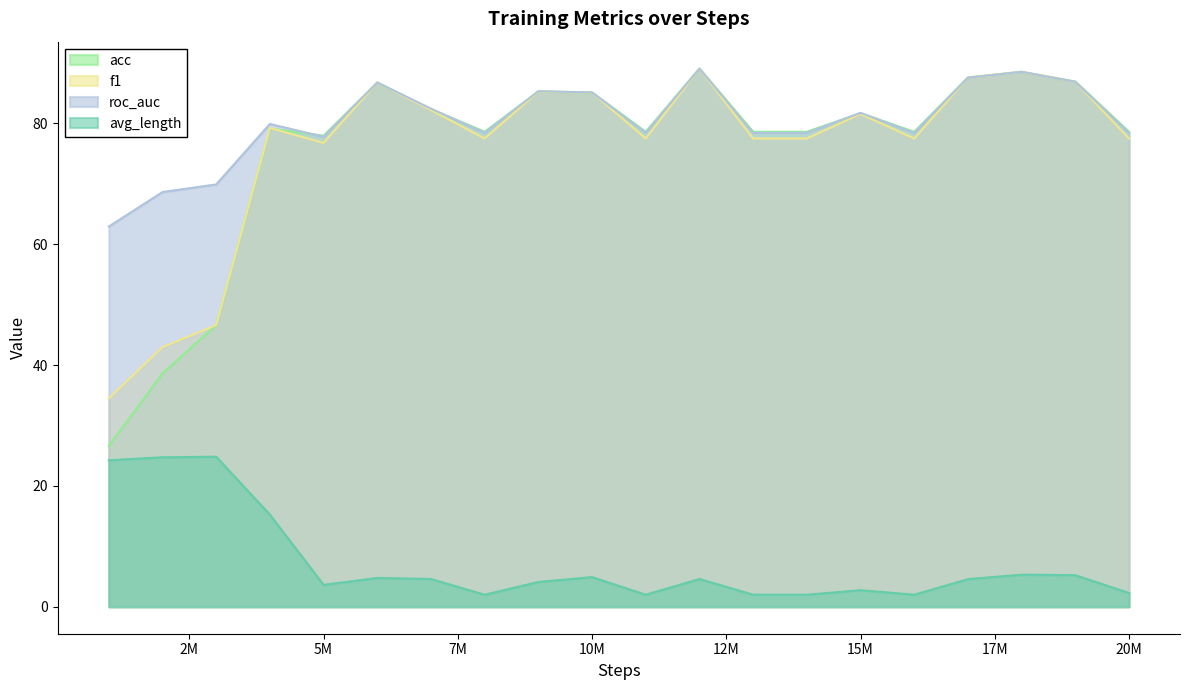

Where is the first local minimum for f1?

5M